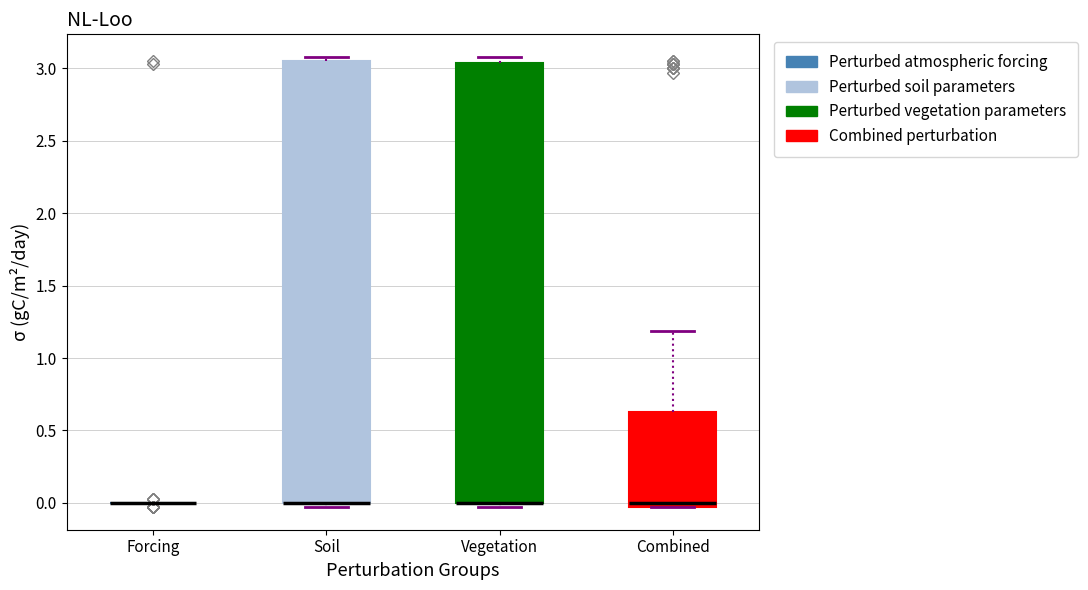

Where is the upper edge of the box for Vegetation on the y-axis? The values are not printed on the chart, so give them approximately, as read against the axis.

3.05